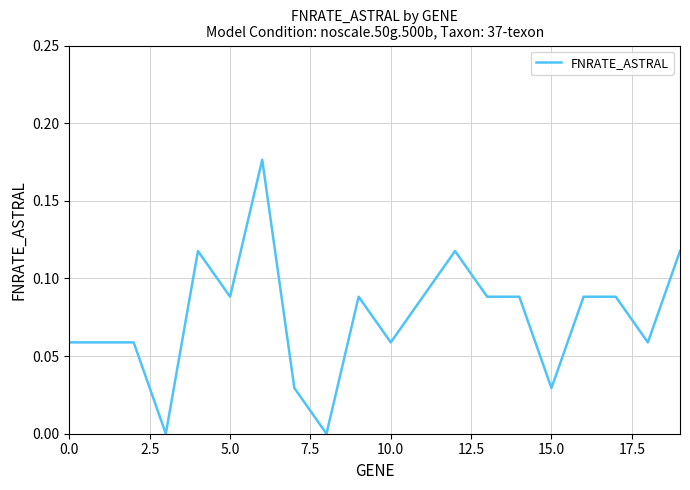

How many lines are shown in the chart?

1